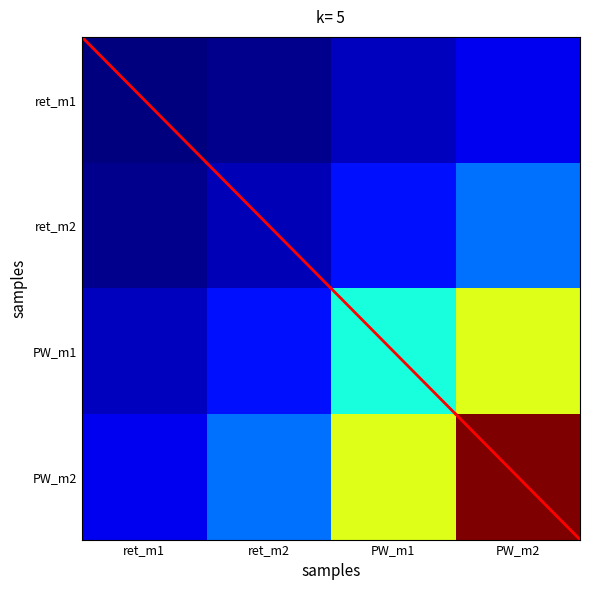

Rank the series by their maximum value, from highest to lowest.

PW_m2, PW_m1, ret_m2, ret_m1